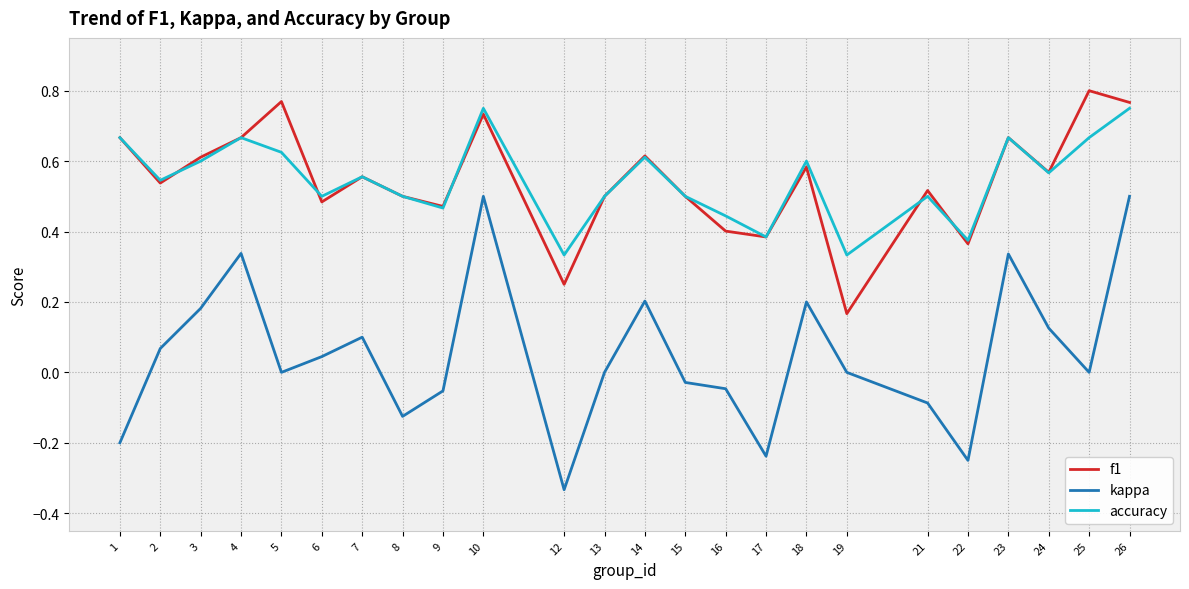

True or false: accuracy and kappa intersect in this chart.

False